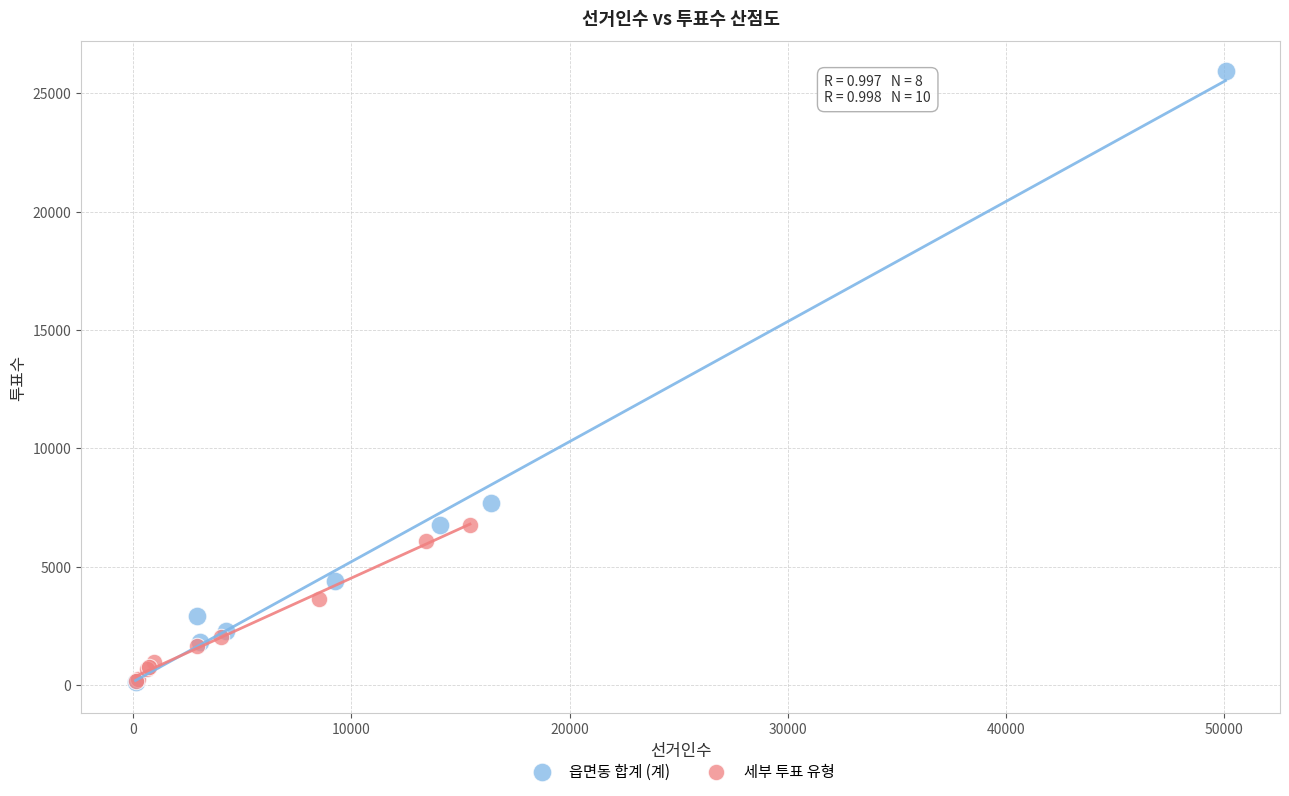

Which series has the largest Y range (max minus min)?

읍면동 합계 (계)